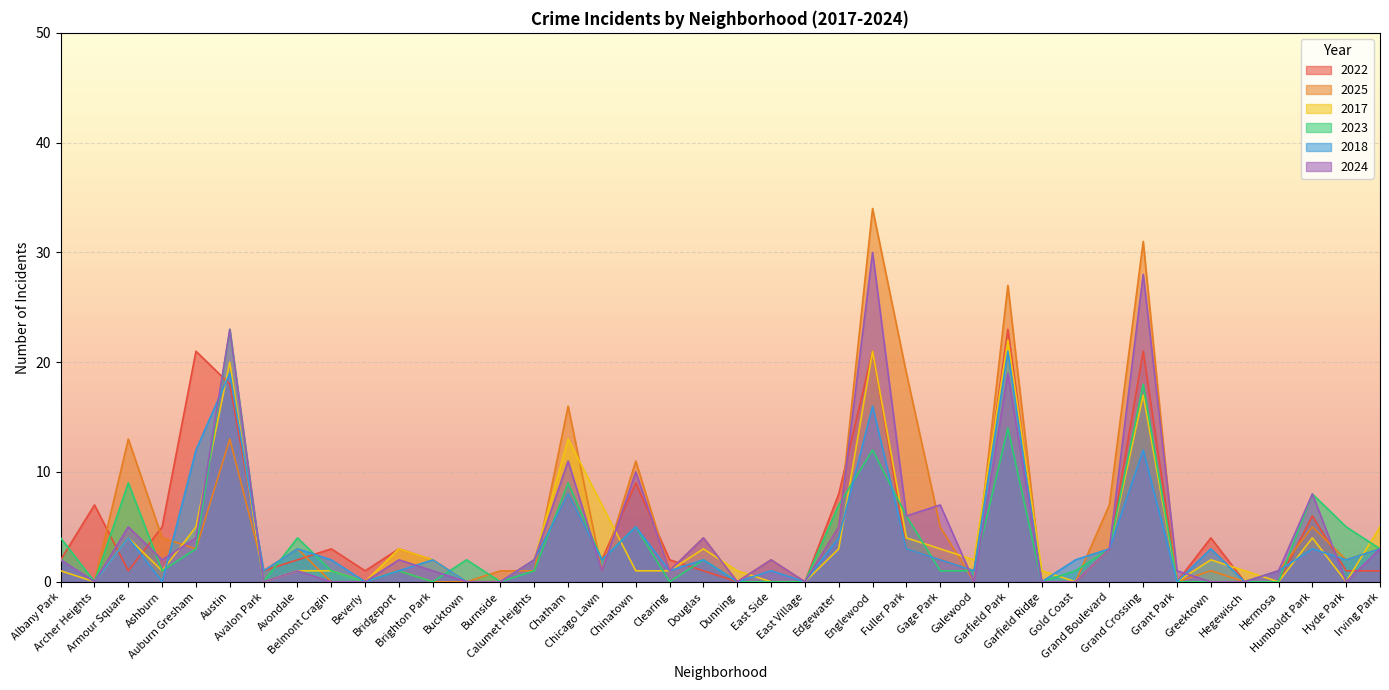

What is the spread (max minus min) of values at Bucktown?

2